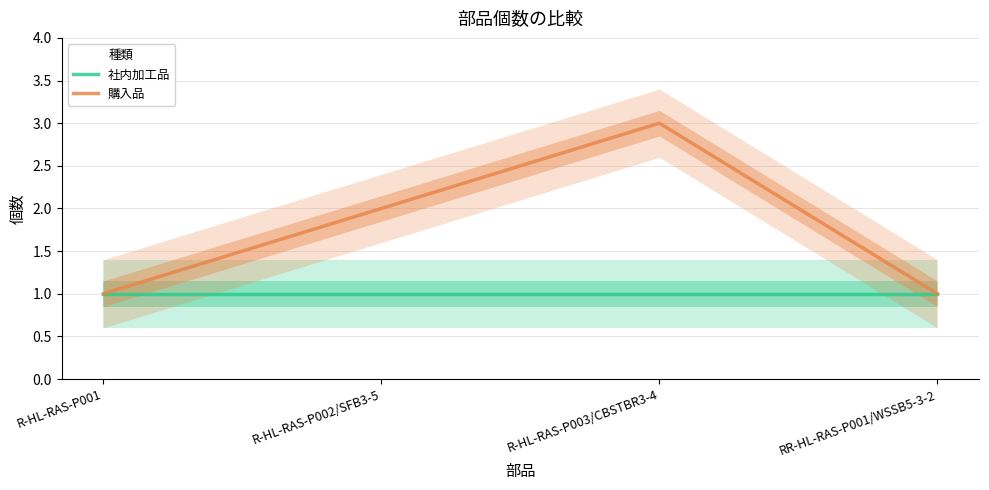

True or false: 社内加工品 has more than 2 points higher than both neighbors.

False